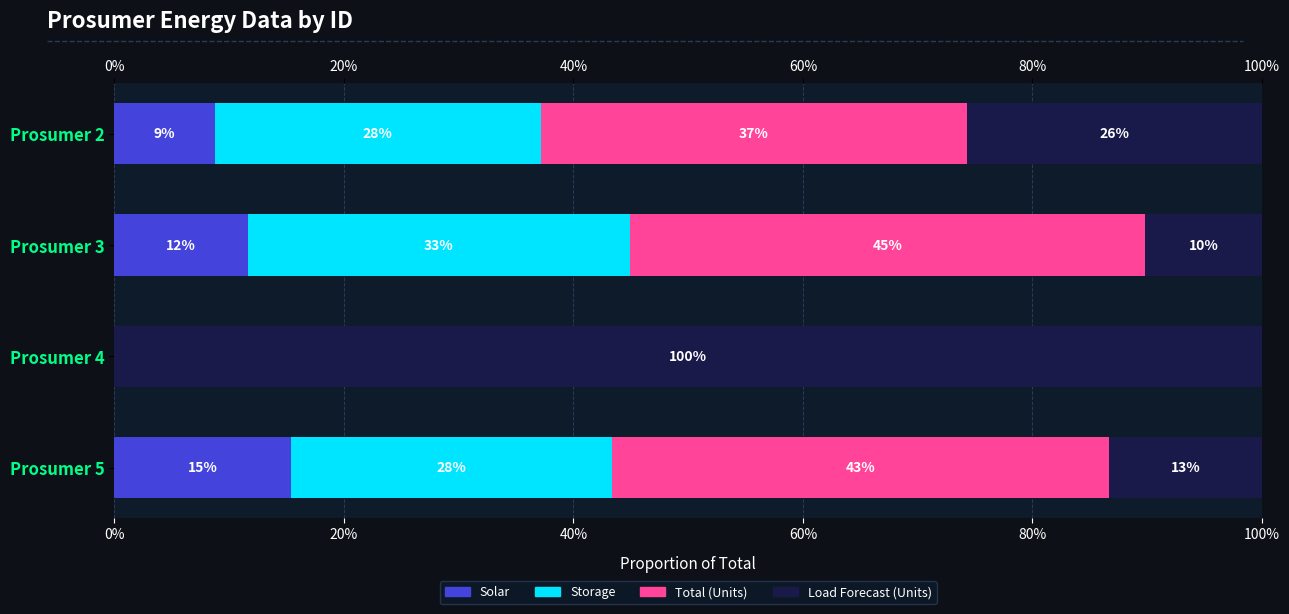

Which series has the largest total across all categories?

Load Forecast (Units)